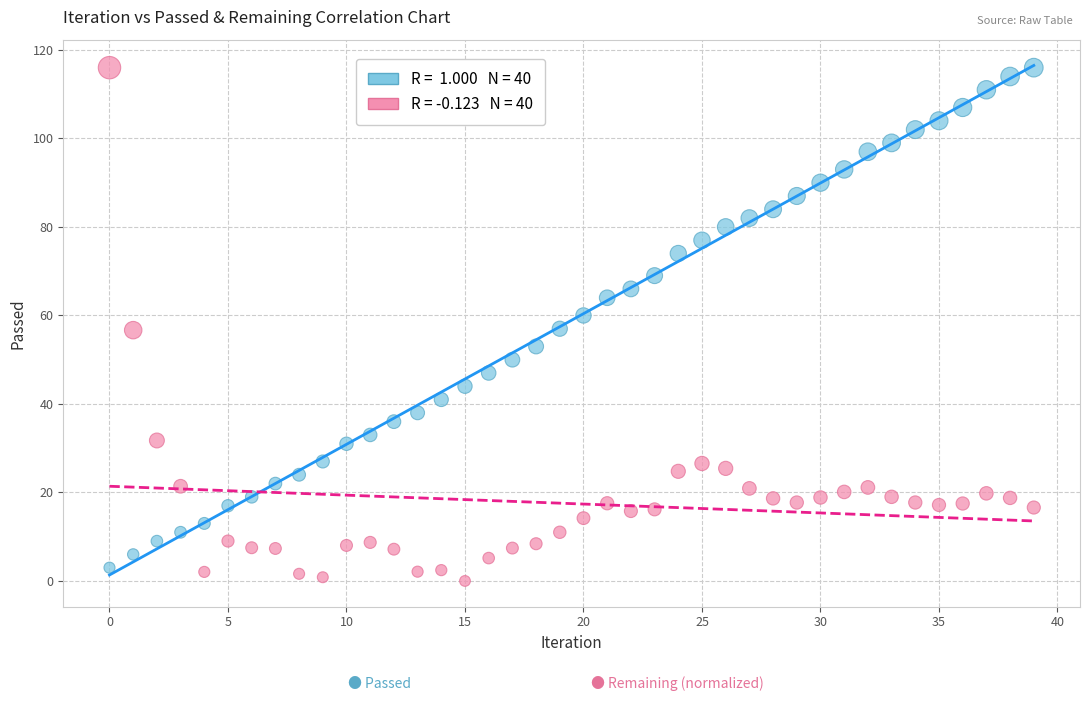

How many points are shown in the scatter plot?

80